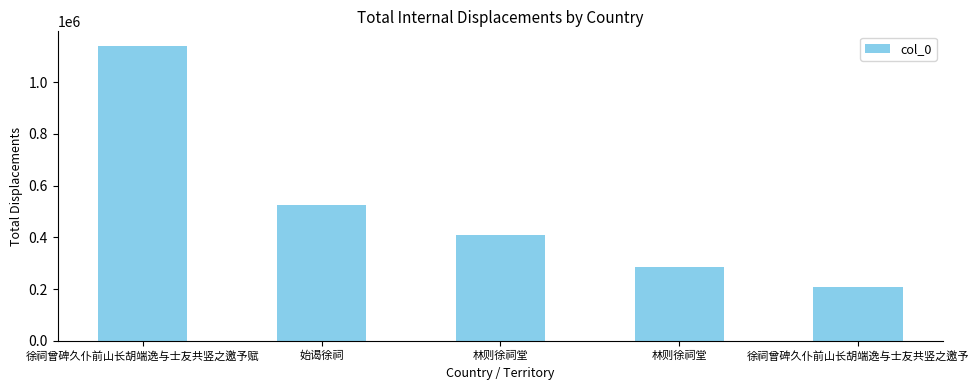

How many distinct data groups are displayed?

1